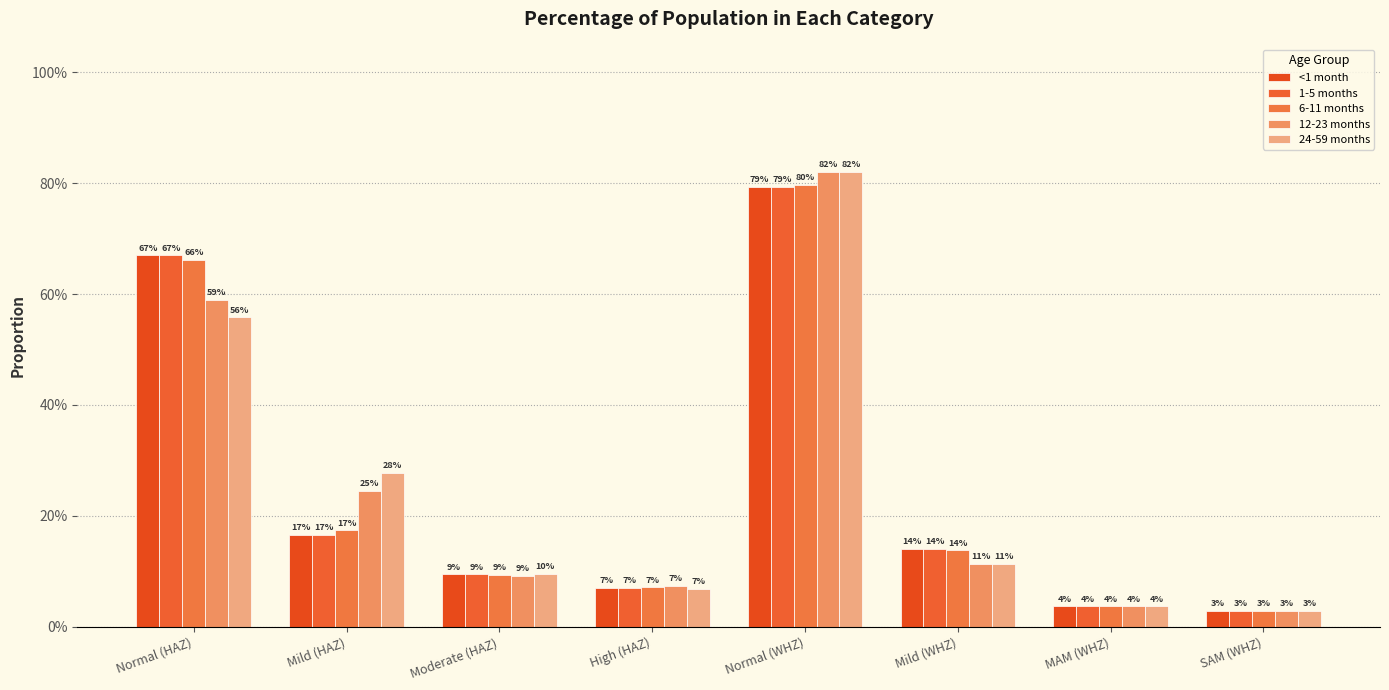

Rank the series by their maximum value, from lowest to highest.

<1 month, 1-5 months, 6-11 months, 12-23 months, 24-59 months